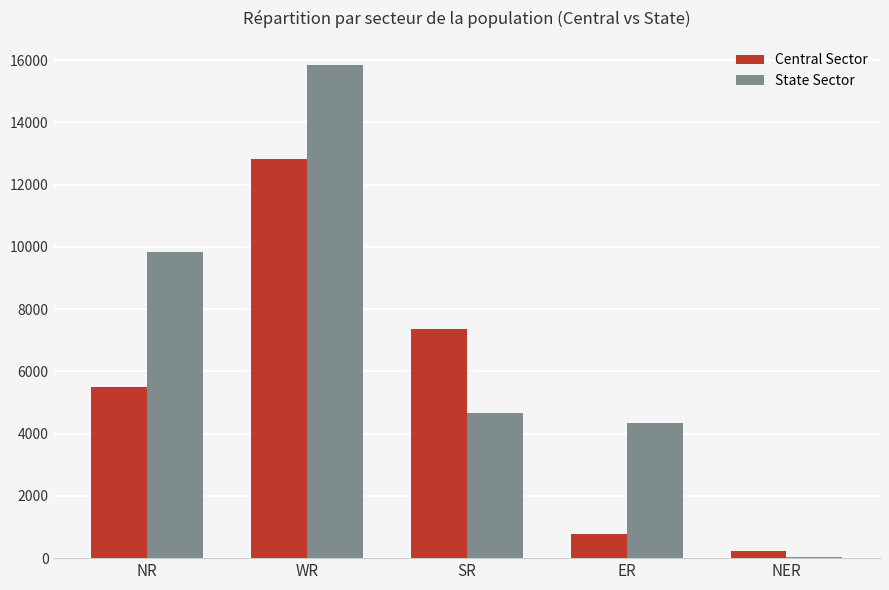

What is the label of the 4th bar from the right?

WR